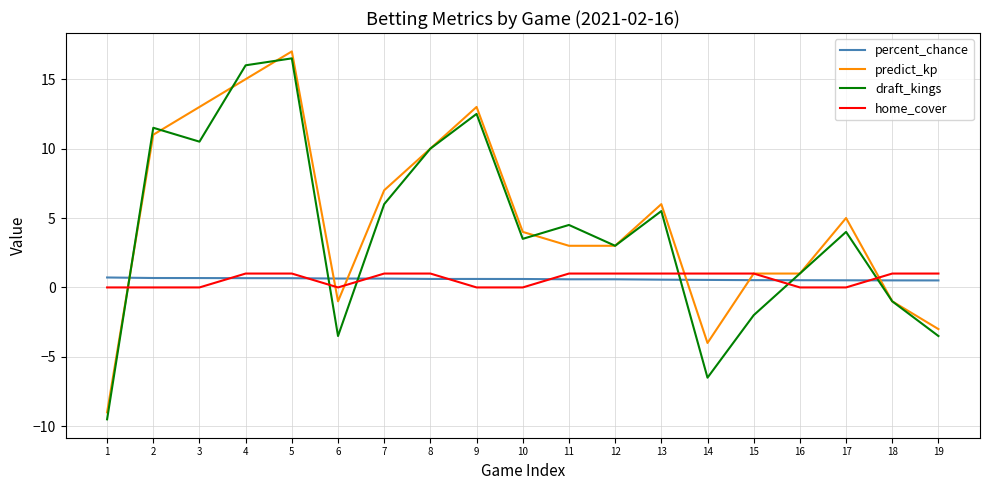

At which label is draft_kings closest to 3?

12